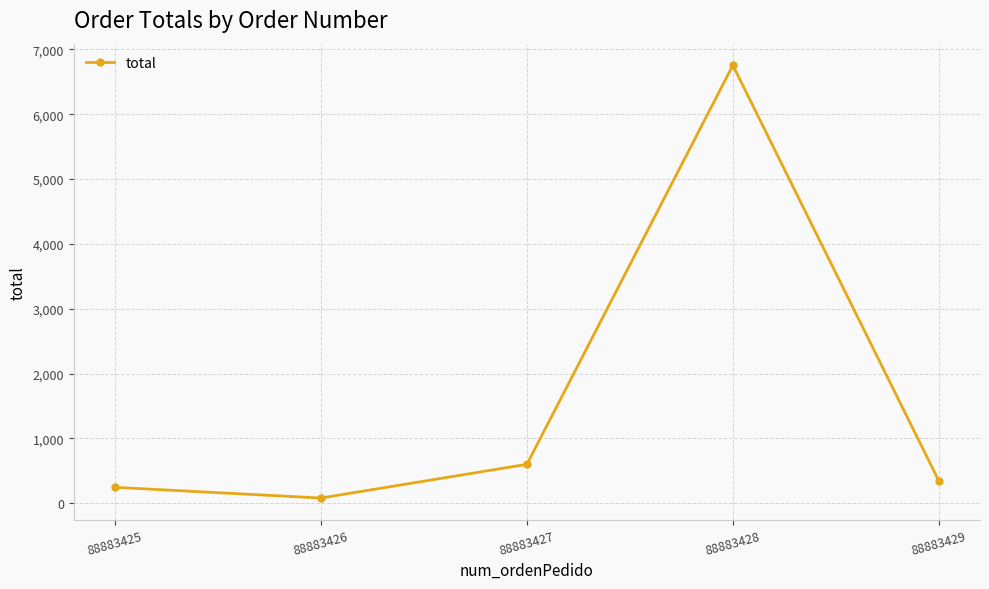

Between 88883429 and 88883427, which is larger?

88883427